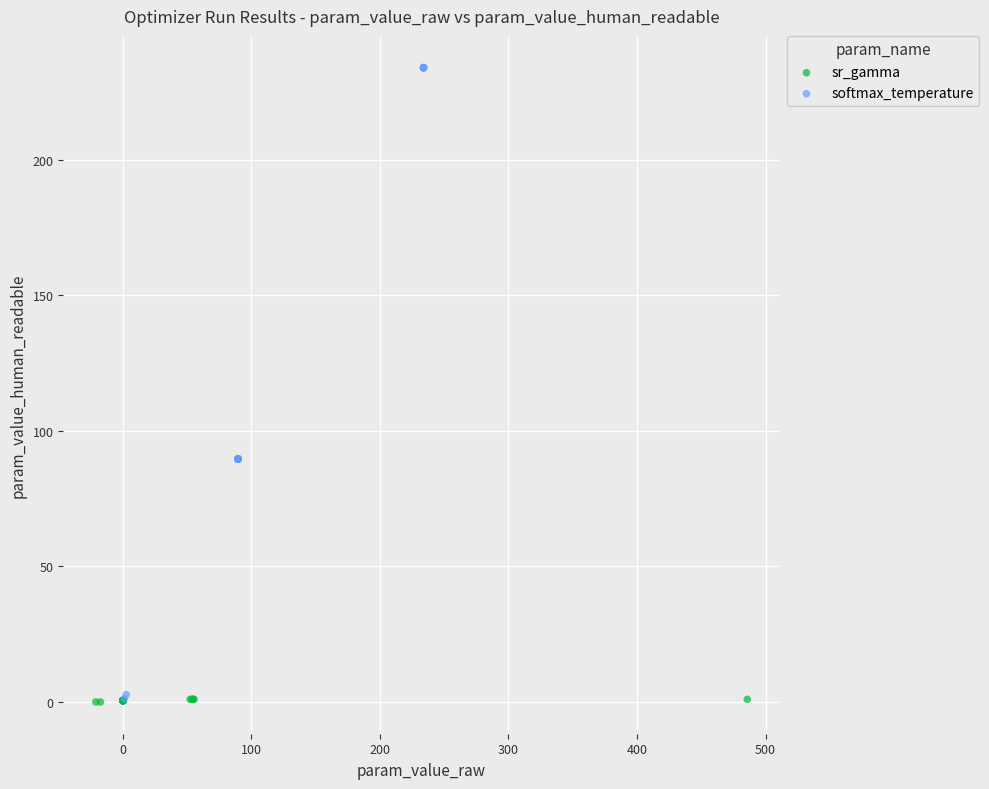

Which series reaches the maximum Y coordinate?

softmax_temperature